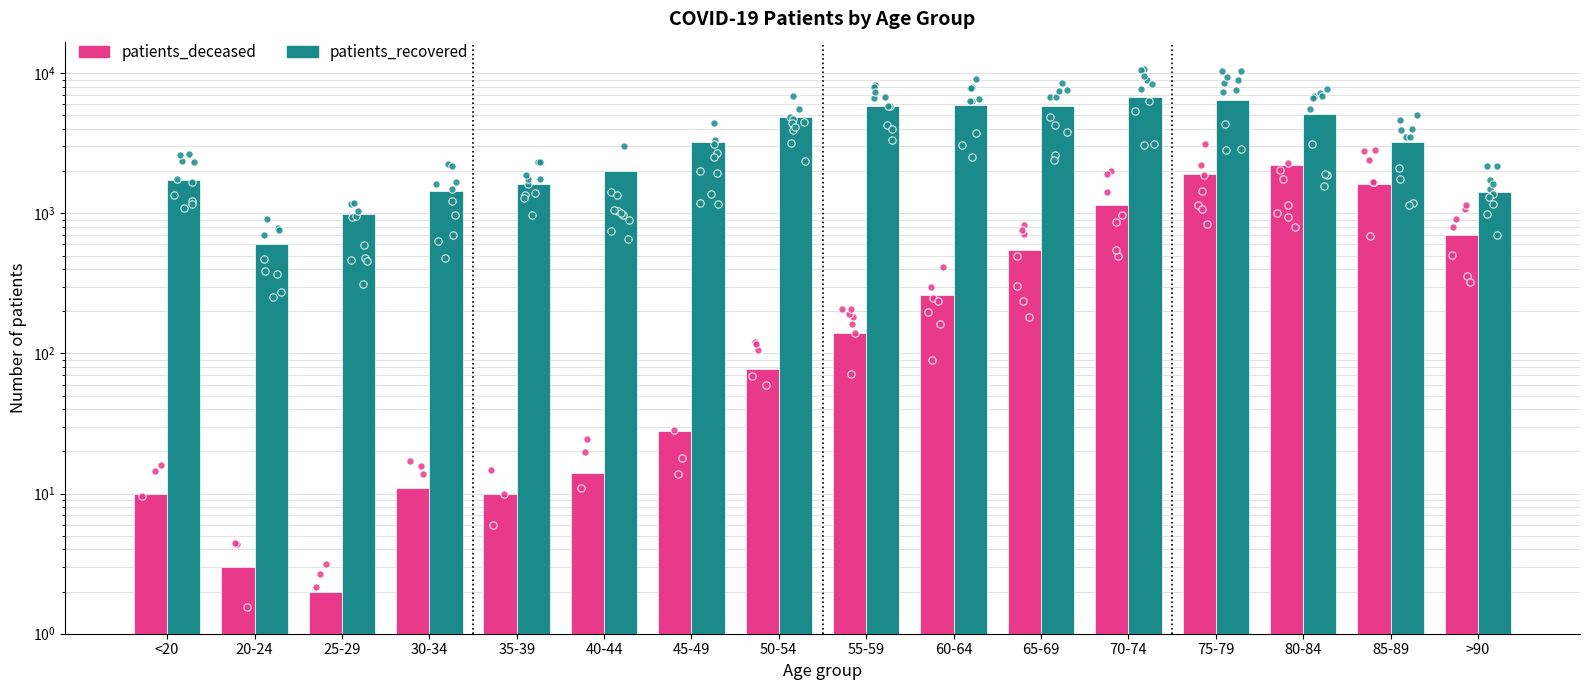

What are all the series names shown in the legend?

patients_deceased, patients_recovered